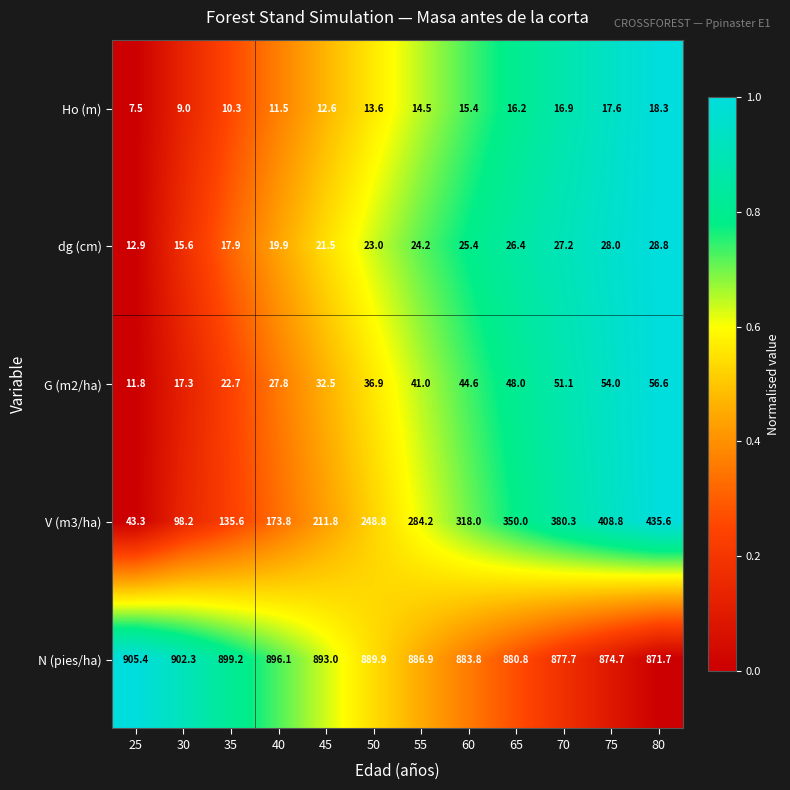

At which label does V (m3/ha) first exceed 284?

55